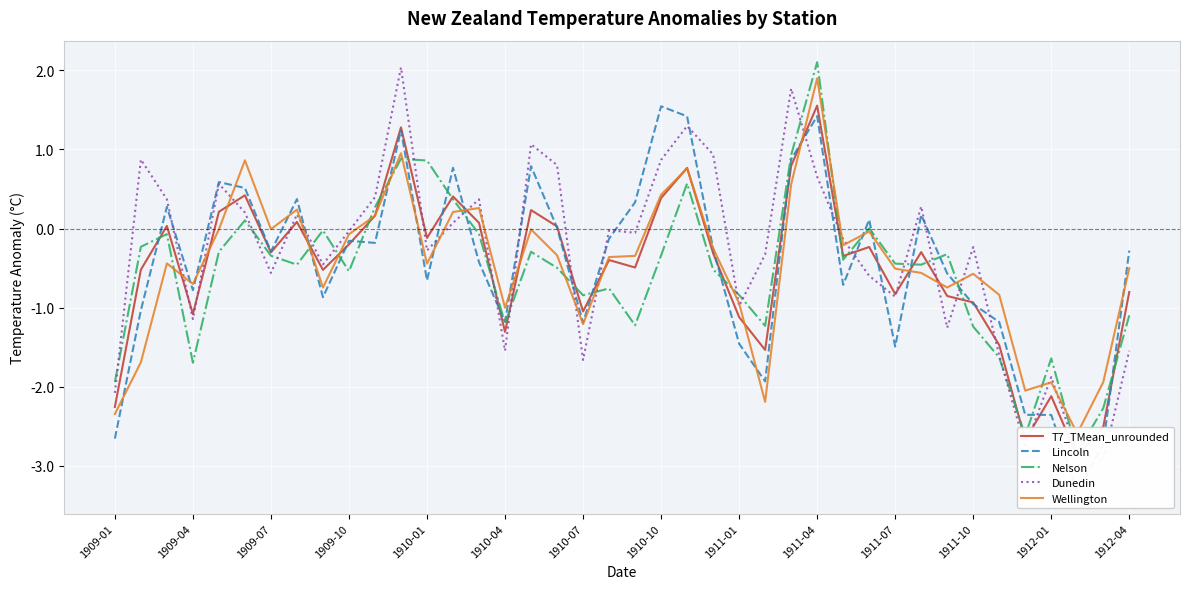

The value of Nelson at 1911-04 is 2.1. True or false?

True